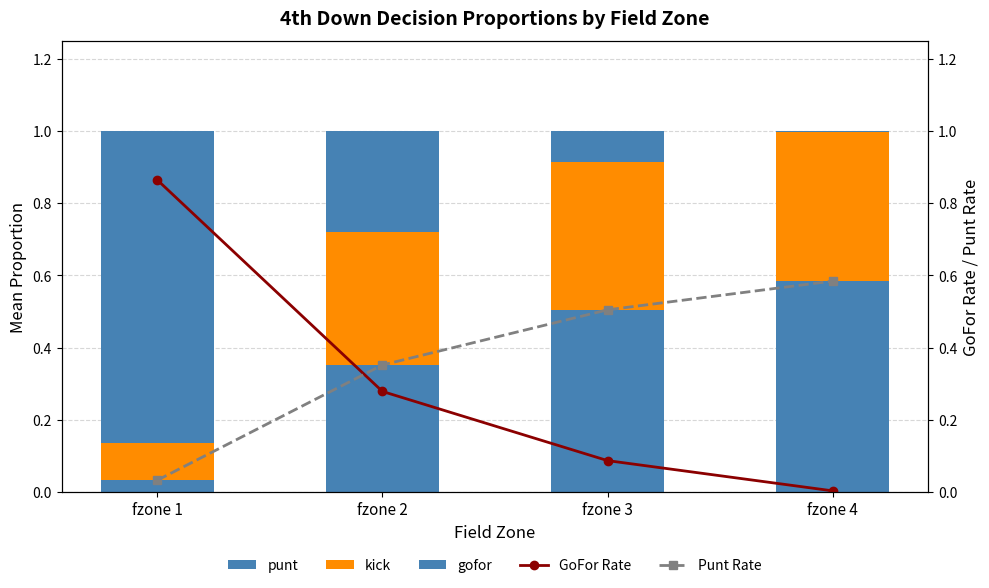

At fzone 1, list the series in order from smallest to largest.

punt, Punt Rate, kick, gofor, GoFor Rate